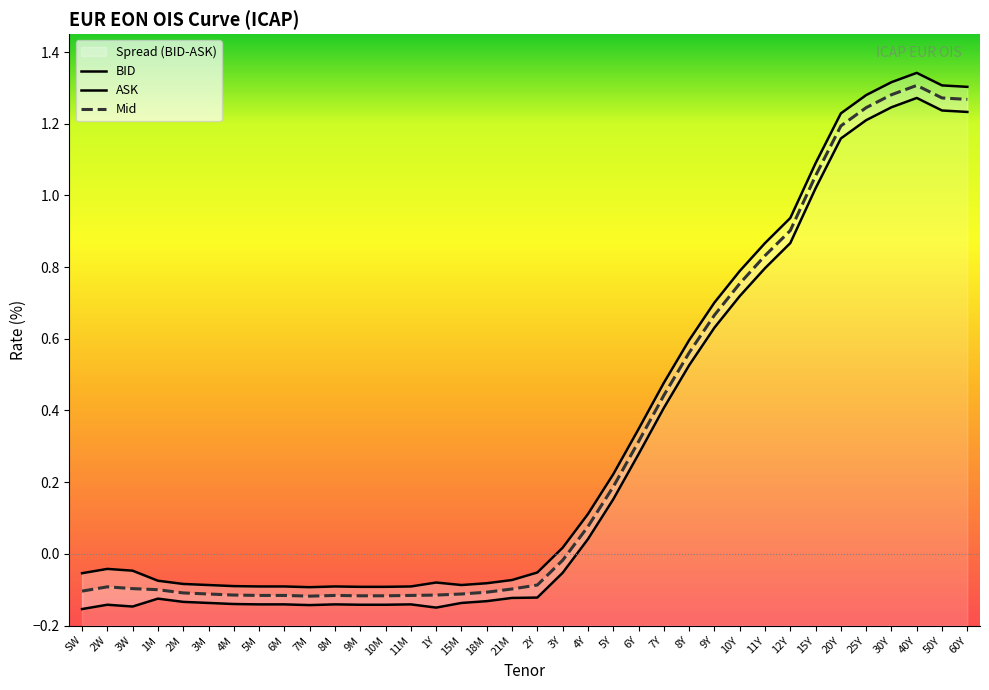

What is the total value across all series at 3M?

-0.3